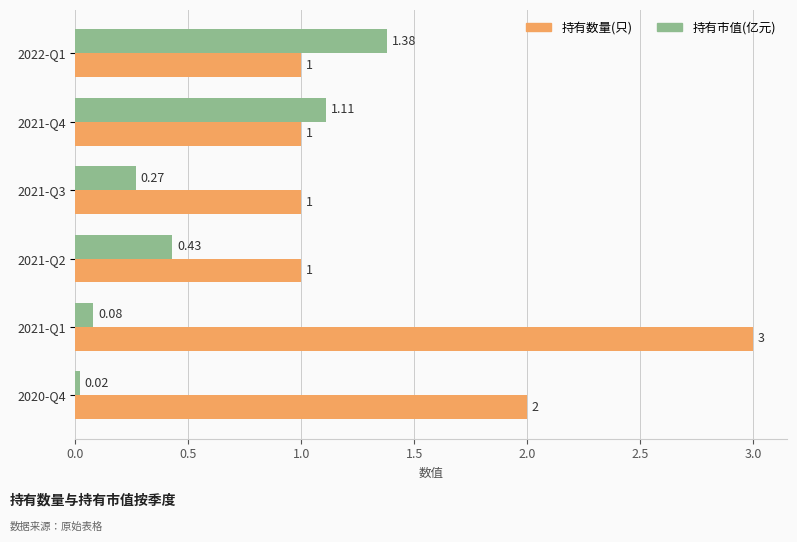

What is the sum of the 持有数量(只) values at 2021-Q4 and 2021-Q1?

4.0